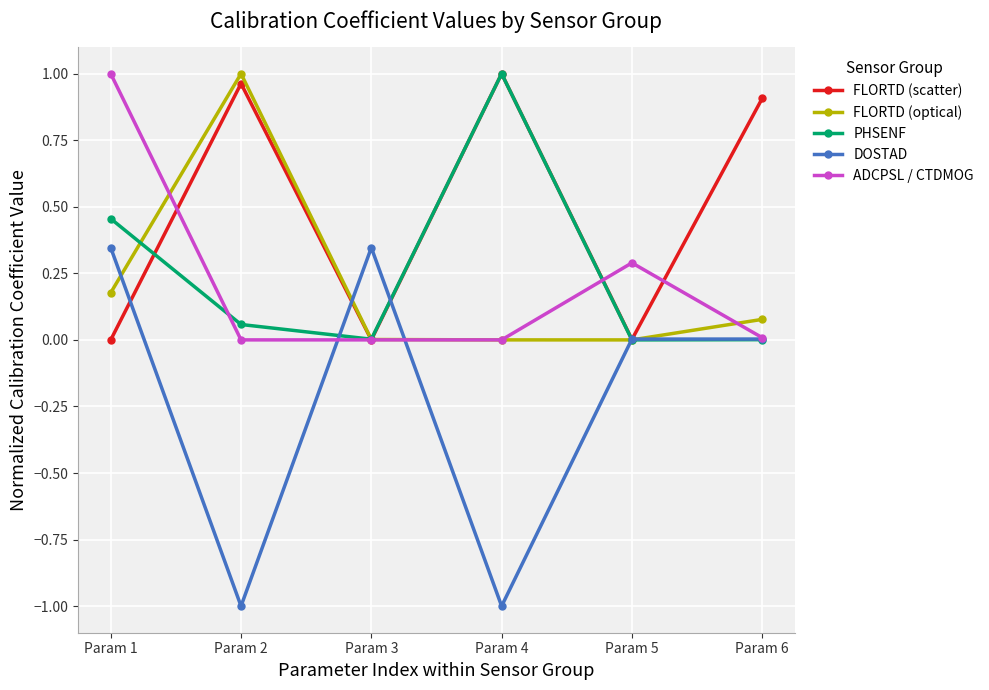

Which category has the highest value in the PHSENF series?

Param 4